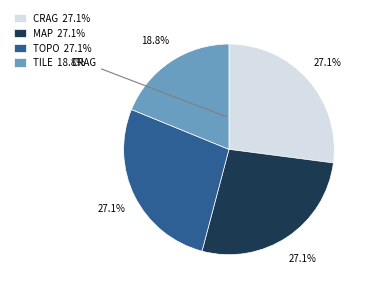

How many segments does this pie chart have?

4